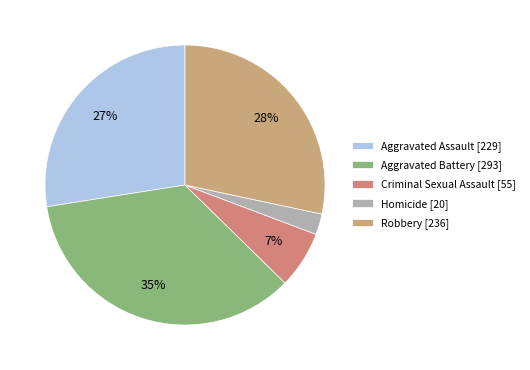

Rank the categories by value from lowest to highest.

Homicide, Criminal Sexual Assault, Aggravated Assault, Robbery, Aggravated Battery